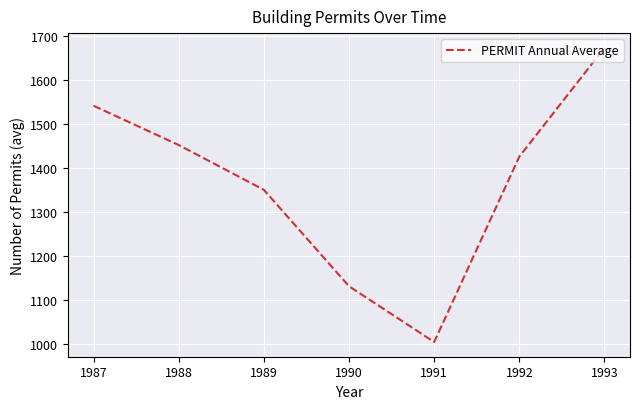

What is the maximum value shown in the chart?

1673.0